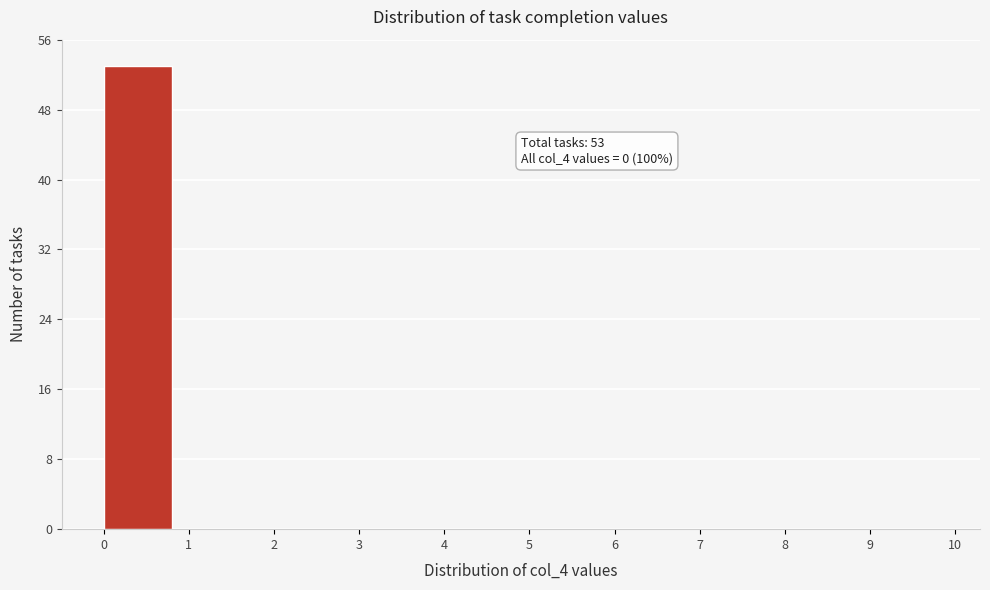

Which range on the x-axis has the tallest bar?

0 to 1